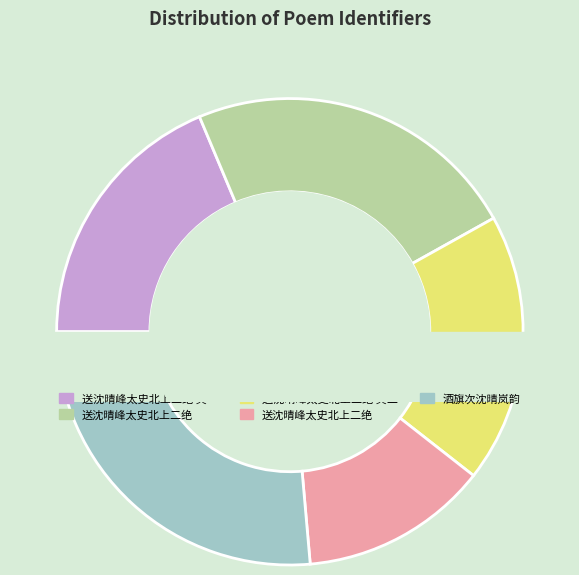

Which category has the smallest portion of the pie?

送沈晴峰太史北上二绝